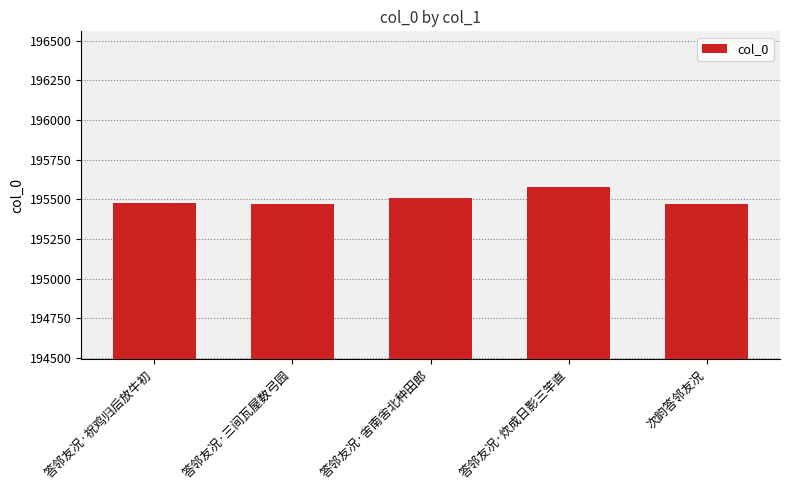

What is the label of the 2nd bar from the left?

答邻友况·三间瓦屋数弓园